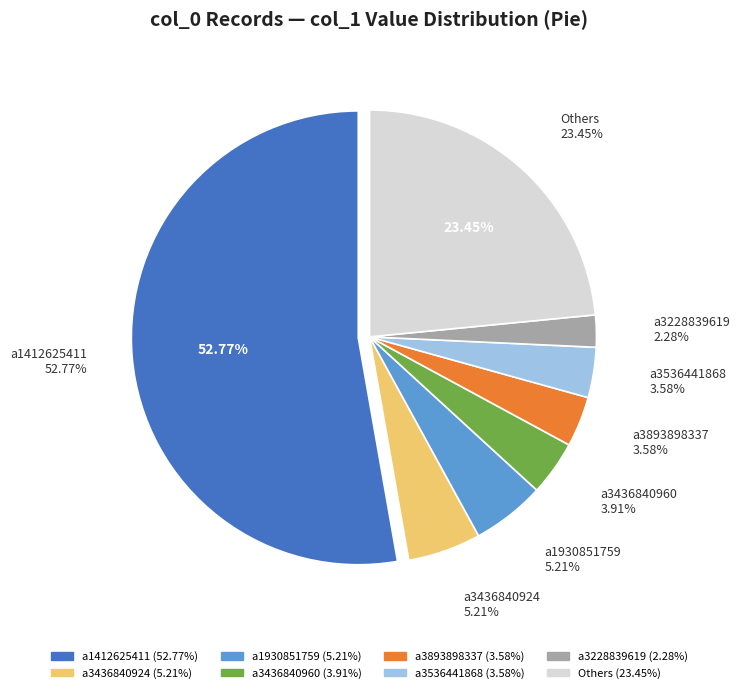

Do a3228839619 and a2861472345 together represent more than half of the pie?

No